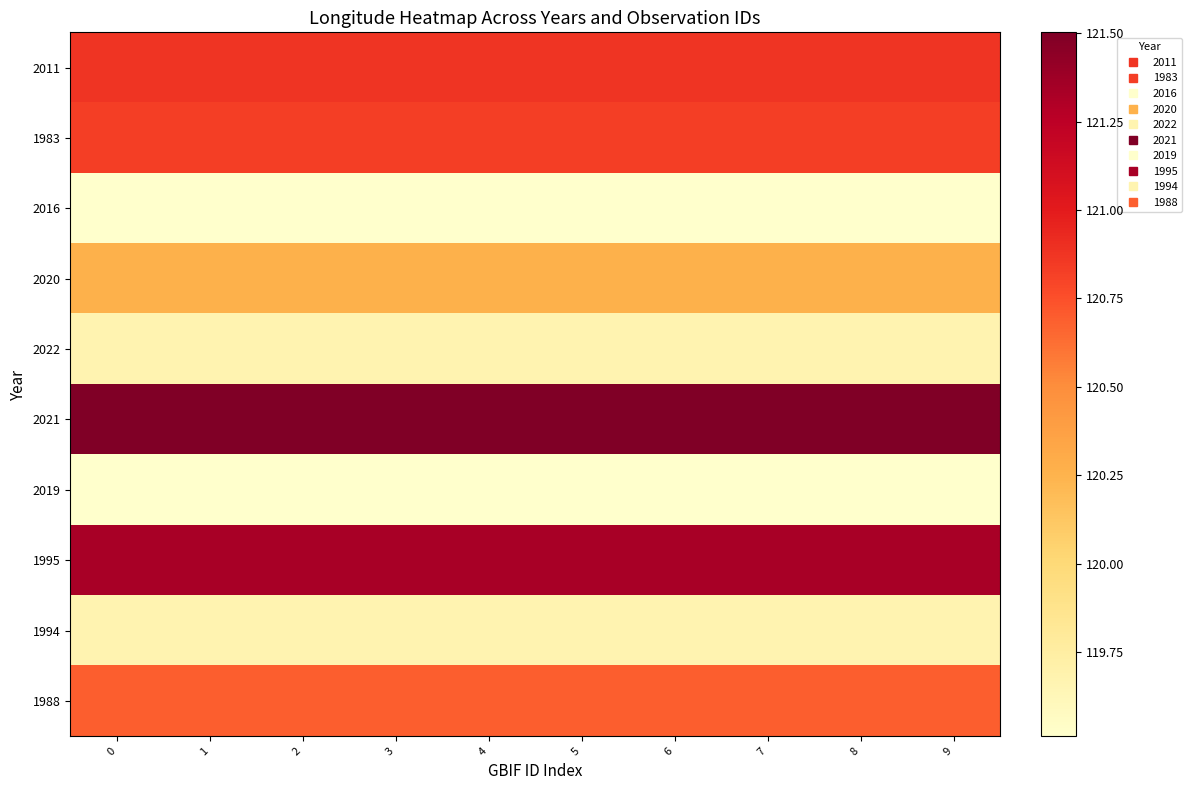

What is the greatest value displayed?

121.5